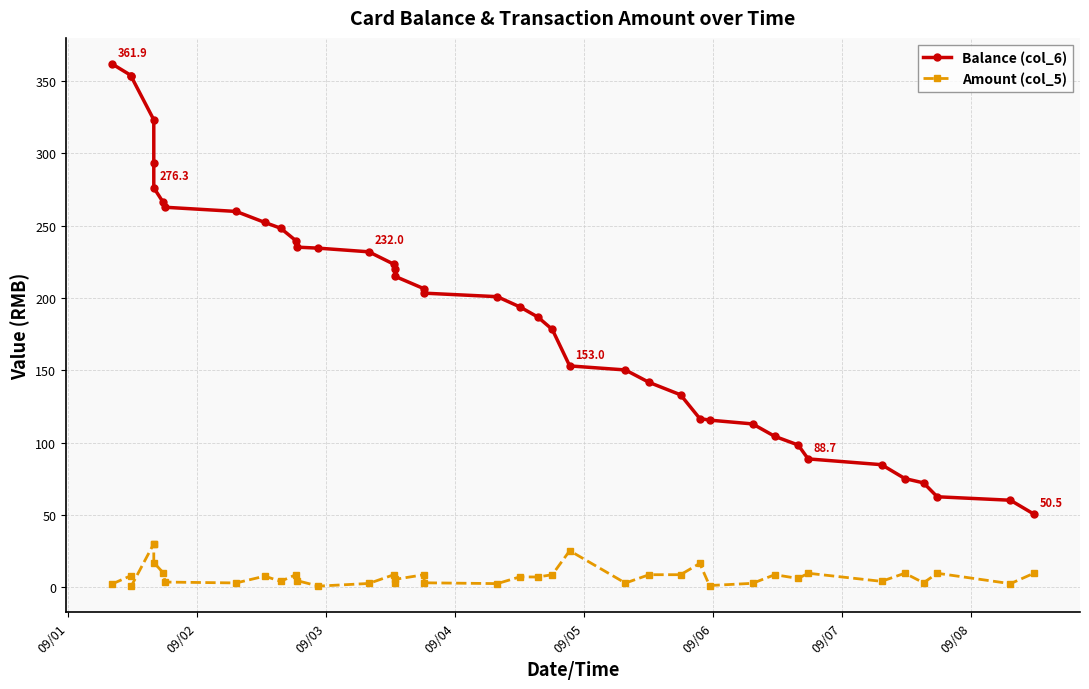

Reading left to right, transcribe all the data shown in this chart.

Balance (col_6): 361.9	353.9	353.3	323.3	293.3	276.3	266.3	262.8	259.9	252.3	248.3	239.7	235.2	234.5	232.0	223.4	220.4	215.0	206.4	203.4	200.9	193.8	186.8	178.2	153.0	150.2	141.6	133.0	116.6	115.5	112.9	104.3	98.3	88.7	84.7	75.1	72.1	62.5	60.1	50.5
Amount (col_5): 2.2	8.0	0.6	30.0	30.0	17.0	10.0	3.5	2.9	7.6	4.0	8.6	4.5	0.7	2.5	8.6	3.0	5.4	8.6	3.0	2.4	7.1	7.0	8.6	25.2	2.8	8.6	8.6	16.4	1.1	2.6	8.6	6.0	9.6	4.0	9.6	3.0	9.6	2.4	9.6